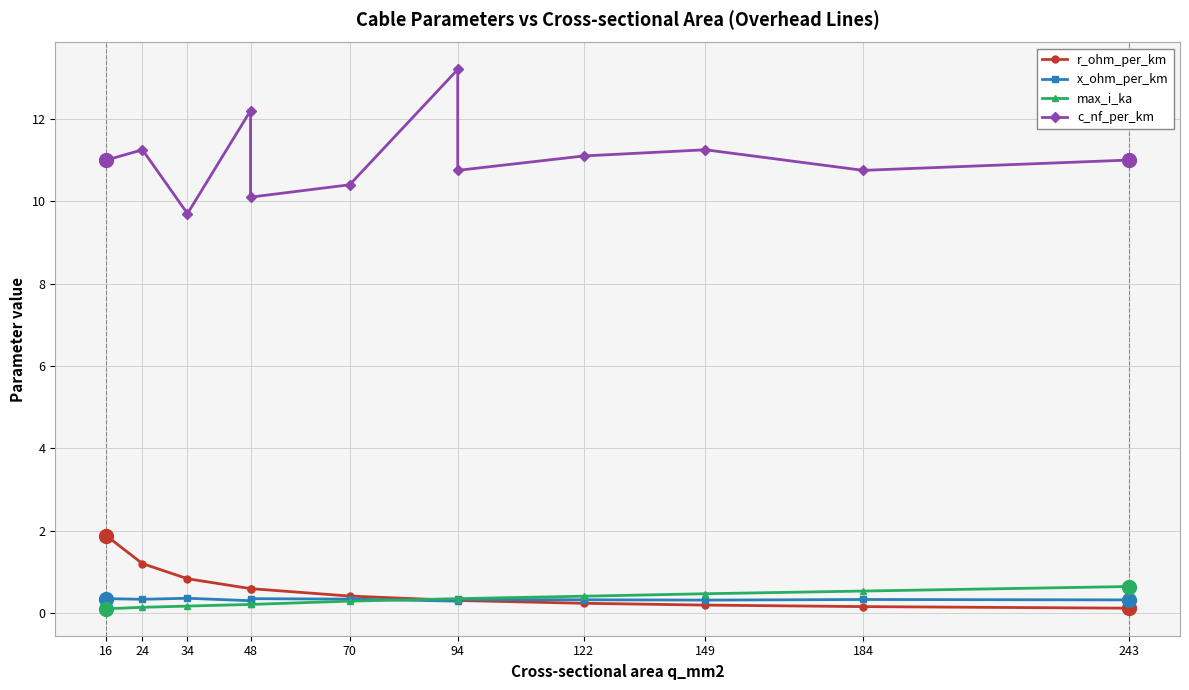

What is the minimum value shown in the chart?

0.1